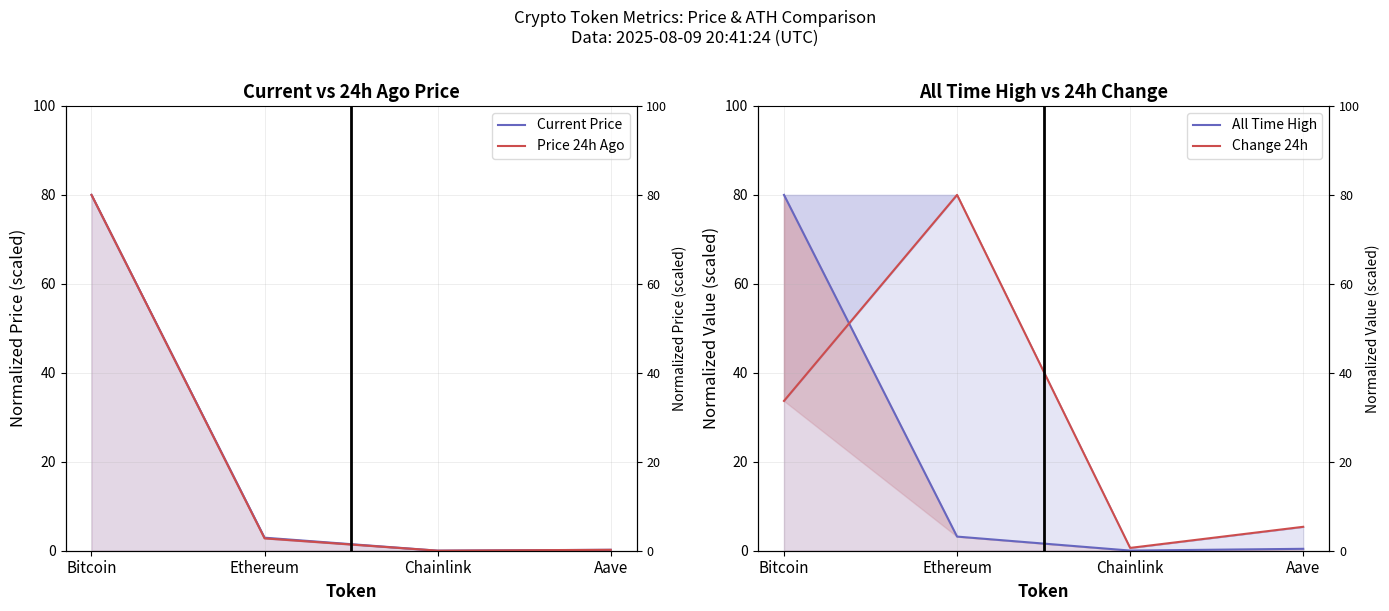

At which category is the sum across all series the highest?

Bitcoin